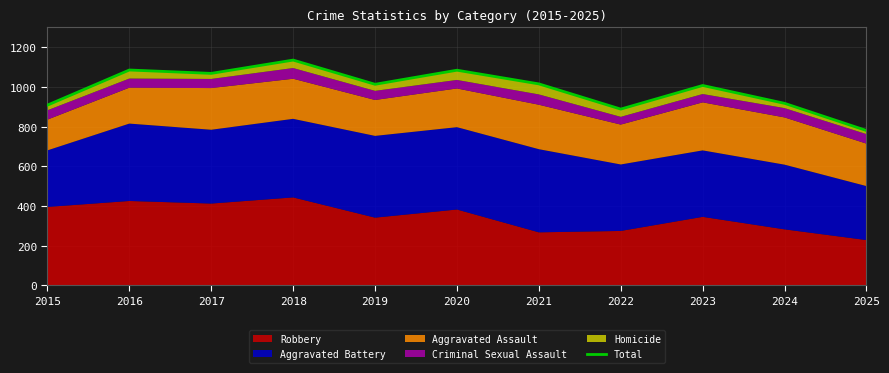

Reading left to right, list all the values displayed in this chart.

908	1085	1068	1135	1013	1084	1015	888	1007	917	780